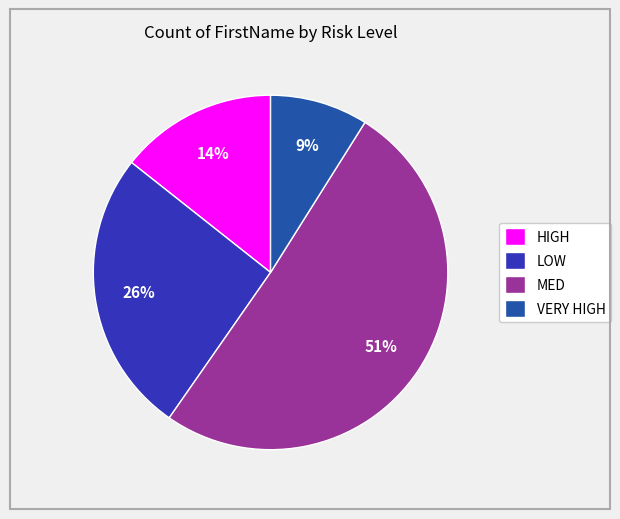

Combined, do VERY HIGH and HIGH account for over 50%?

No